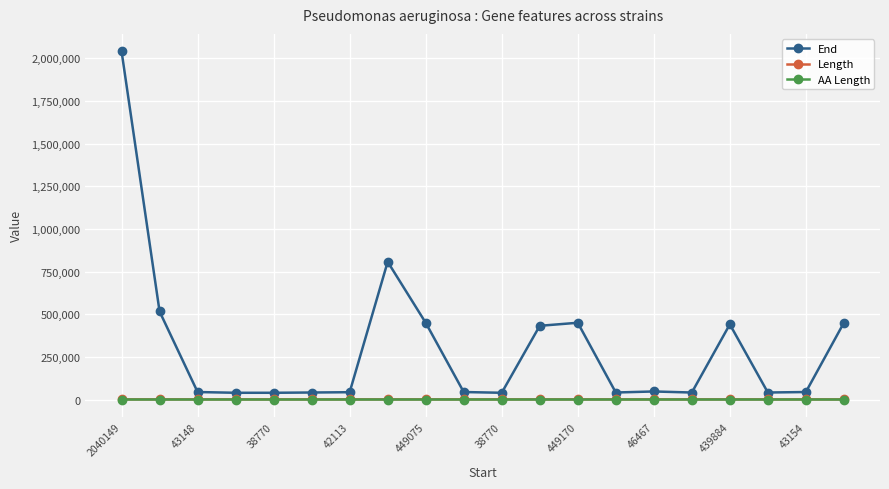

True or false: Length has more than 1 interior local peaks.

True